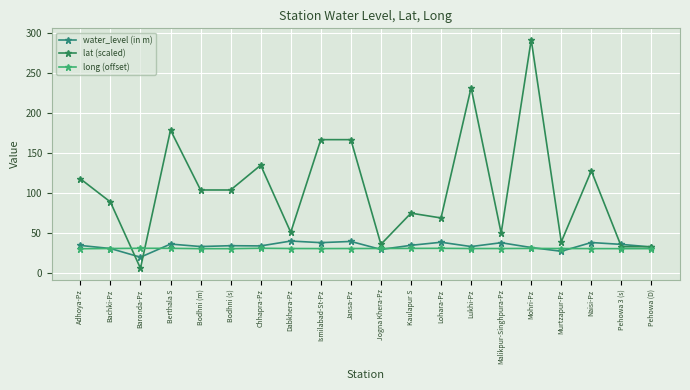

How many intersections are there between long (offset) and water_level (in m)?

6